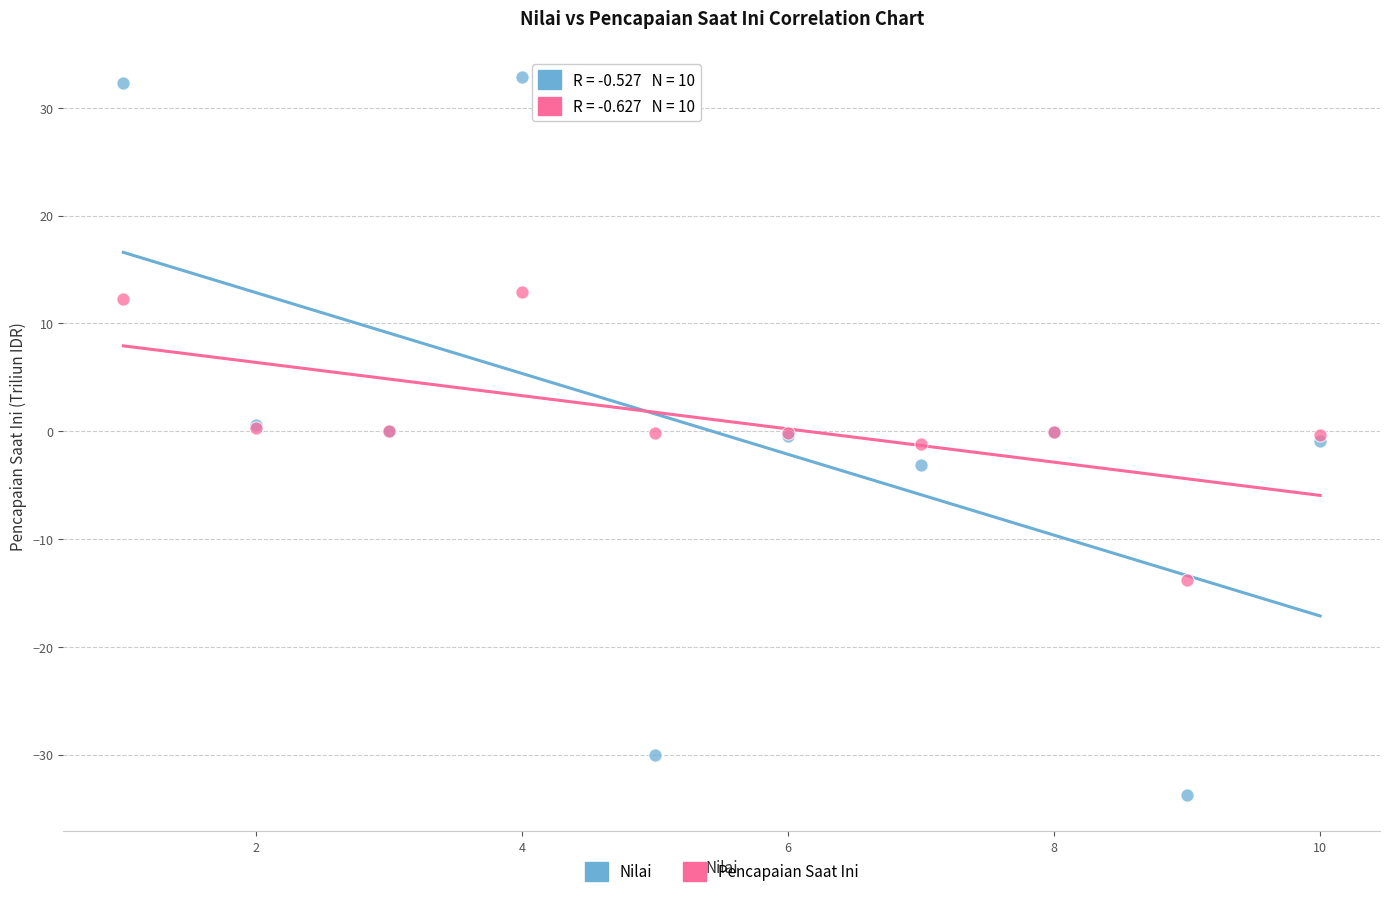

Which series contains the highest Y value?

Nilai